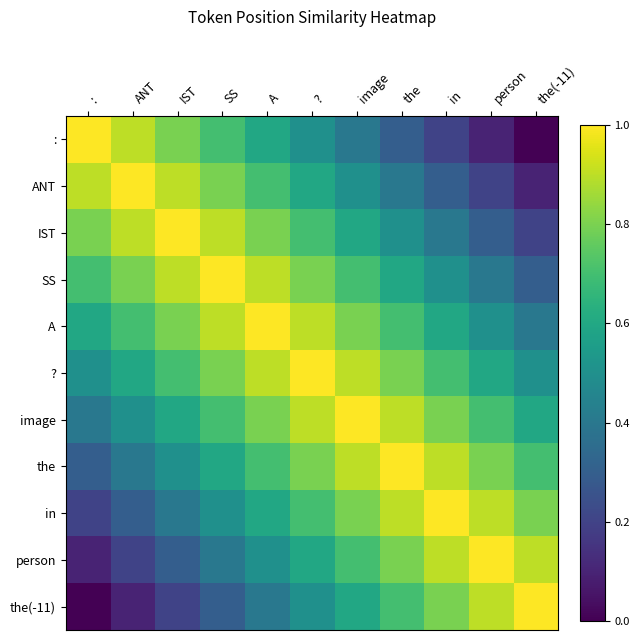

Reading right to left, what are all the values shown in this chart?

:: the(-11)=0.0	person=0.1	in=0.2	the=0.3	image=0.4	?=0.5	A=0.6	SS=0.7	IST=0.8	ANT=0.9	:=1.0
ANT: the(-11)=0.1	person=0.2	in=0.3	the=0.4	image=0.5	?=0.6	A=0.7	SS=0.8	IST=0.9	ANT=1.0	:=0.9
IST: the(-11)=0.2	person=0.3	in=0.4	the=0.5	image=0.6	?=0.7	A=0.8	SS=0.9	IST=1.0	ANT=0.9	:=0.8
SS: the(-11)=0.3	person=0.4	in=0.5	the=0.6	image=0.7	?=0.8	A=0.9	SS=1.0	IST=0.9	ANT=0.8	:=0.7
A: the(-11)=0.4	person=0.5	in=0.6	the=0.7	image=0.8	?=0.9	A=1.0	SS=0.9	IST=0.8	ANT=0.7	:=0.6
?: the(-11)=0.5	person=0.6	in=0.7	the=0.8	image=0.9	?=1.0	A=0.9	SS=0.8	IST=0.7	ANT=0.6	:=0.5
image: the(-11)=0.6	person=0.7	in=0.8	the=0.9	image=1.0	?=0.9	A=0.8	SS=0.7	IST=0.6	ANT=0.5	:=0.4
the: the(-11)=0.7	person=0.8	in=0.9	the=1.0	image=0.9	?=0.8	A=0.7	SS=0.6	IST=0.5	ANT=0.4	:=0.3
in: the(-11)=0.8	person=0.9	in=1.0	the=0.9	image=0.8	?=0.7	A=0.6	SS=0.5	IST=0.4	ANT=0.3	:=0.2
person: the(-11)=0.9	person=1.0	in=0.9	the=0.8	image=0.7	?=0.6	A=0.5	SS=0.4	IST=0.3	ANT=0.2	:=0.1
the(-11): the(-11)=1.0	person=0.9	in=0.8	the=0.7	image=0.6	?=0.5	A=0.4	SS=0.3	IST=0.2	ANT=0.1	:=0.0